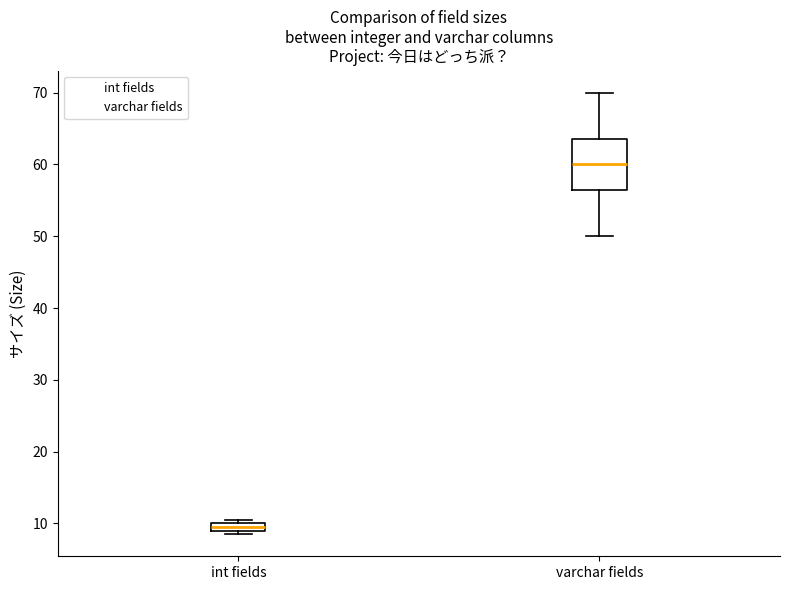

Where is the lower edge of the box for varchar fields on the y-axis? The values are not printed on the chart, so give them approximately, as read against the axis.

57